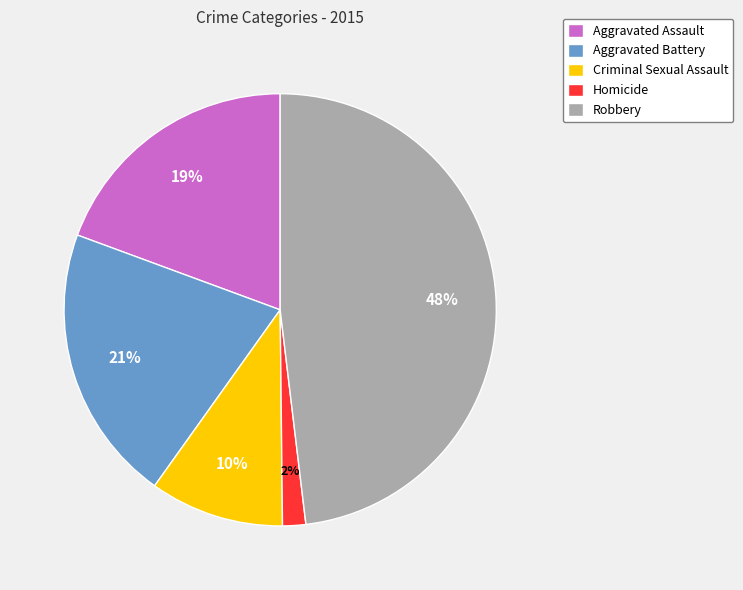

Which slice is the smallest?

Homicide